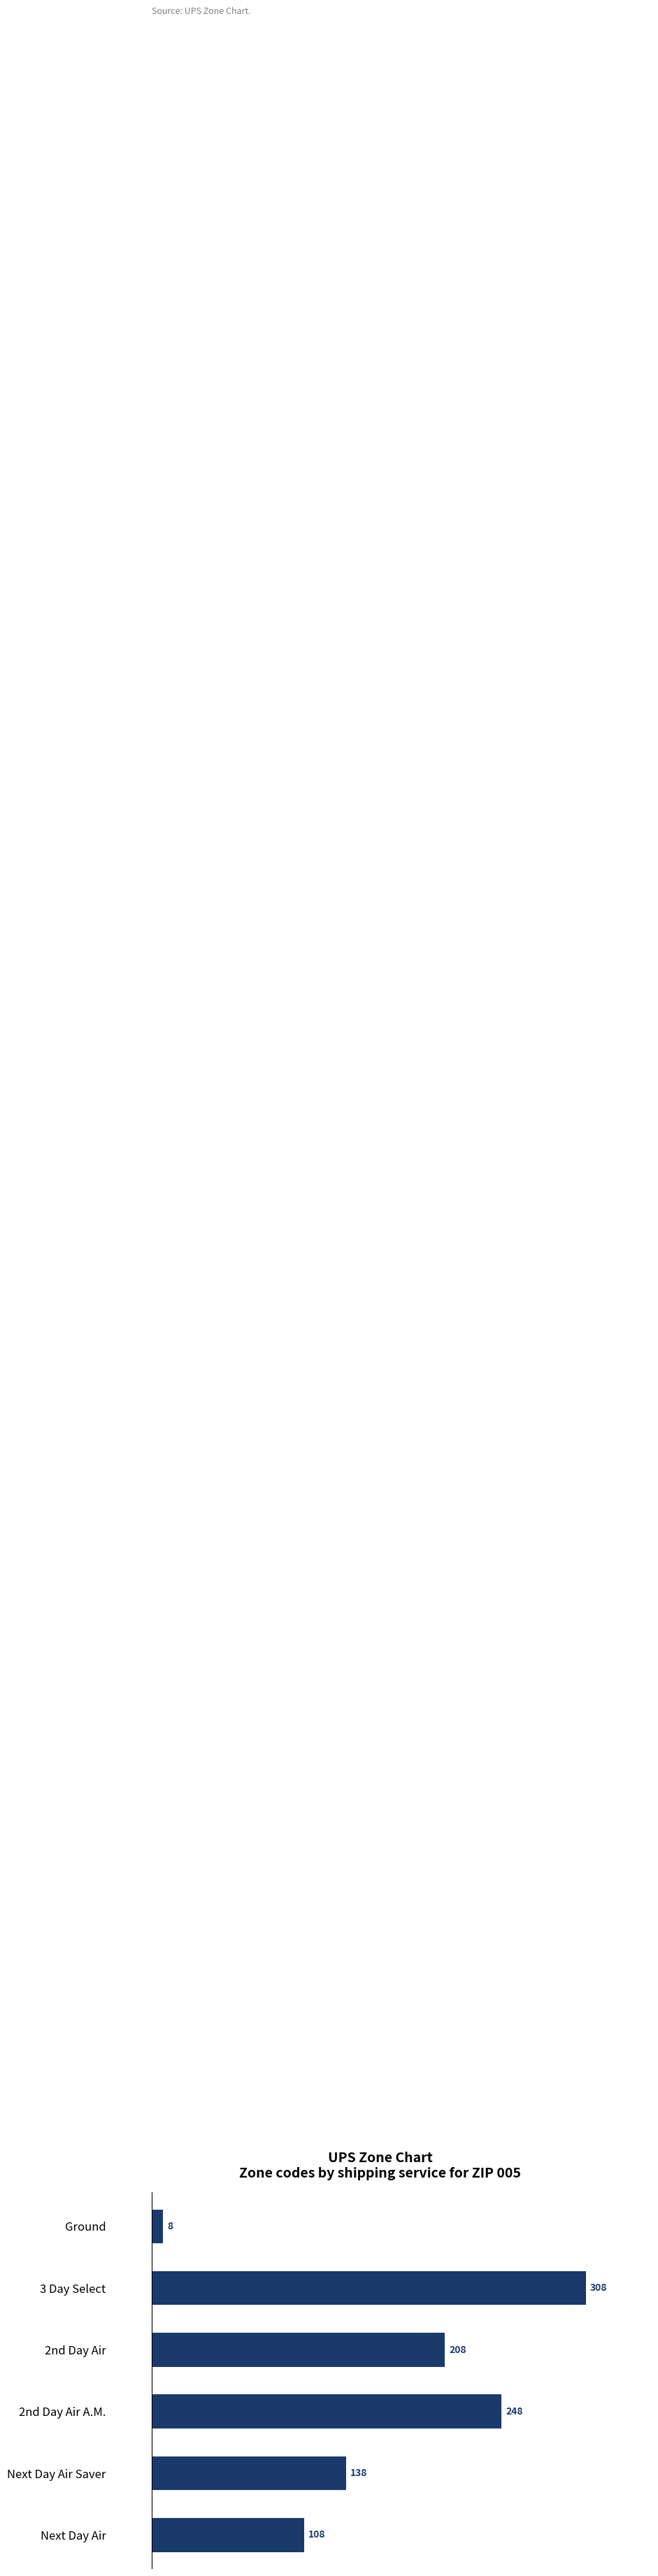

Where is the data nearest to the value 158?

Next Day Air Saver